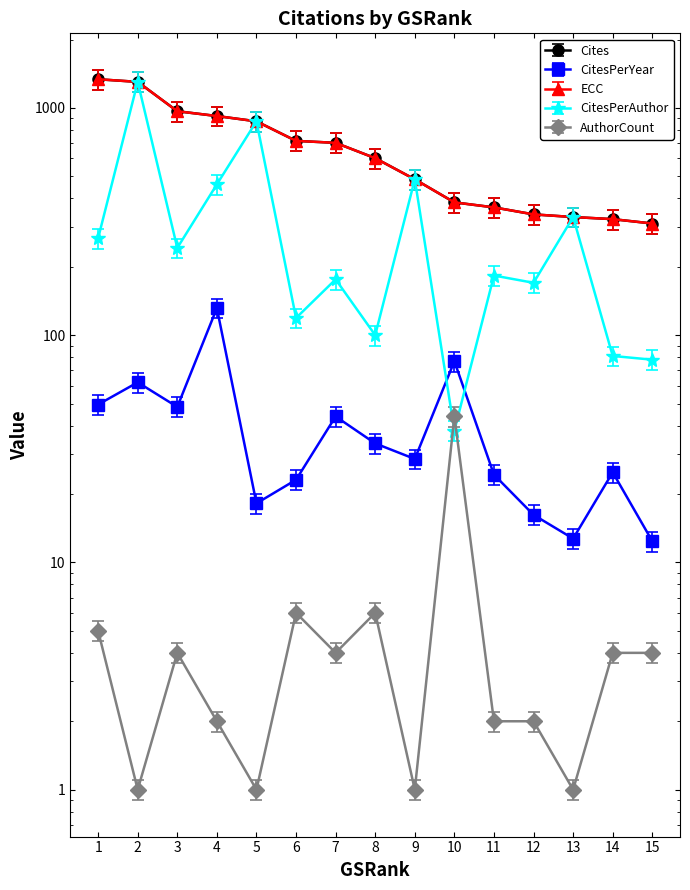

Is the value of ECC at 10 greater than the value of CitesPerAuthor at 7?

Yes